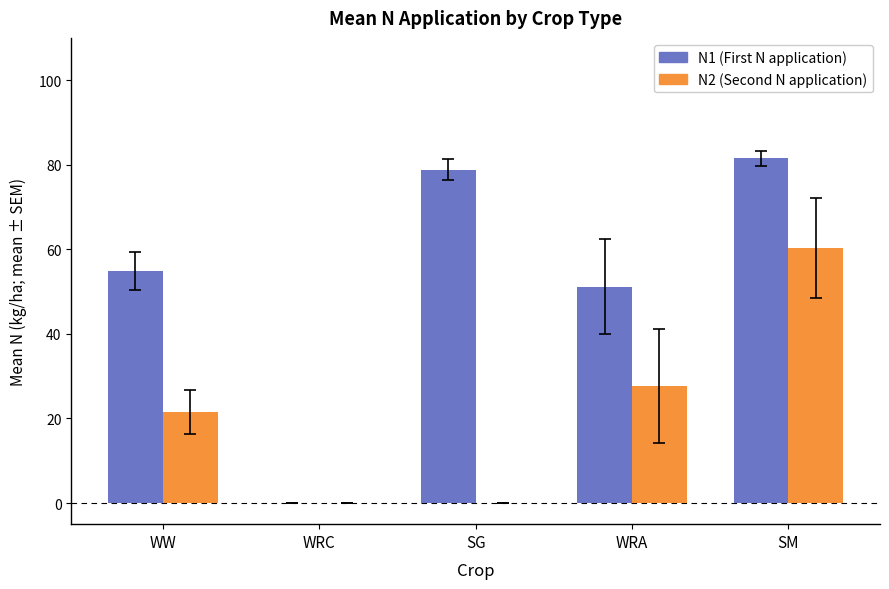

Is it true that N2 (Second N application) equals 49.0 at WRA?

False